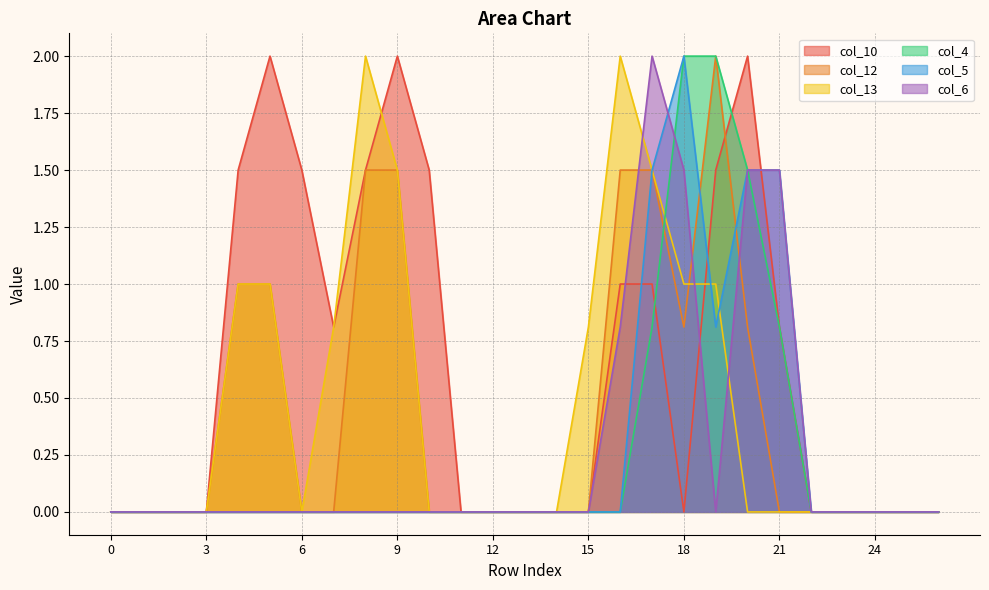

What is the value of the col_12 point at the 10th from the left?

1.5